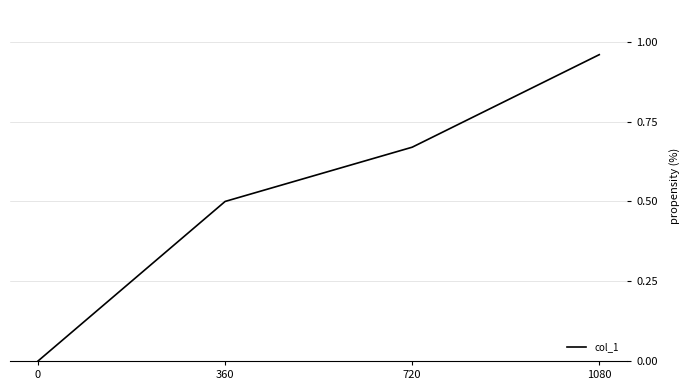

True or false: there are more than 0 points higher than both neighbors.

False